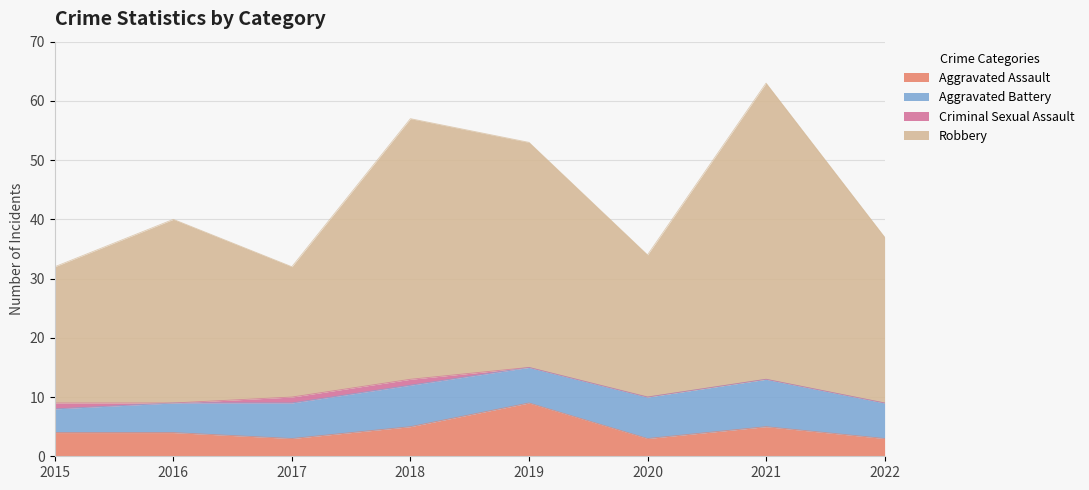

How many values in the Aggravated Assault series exceed 4?

3